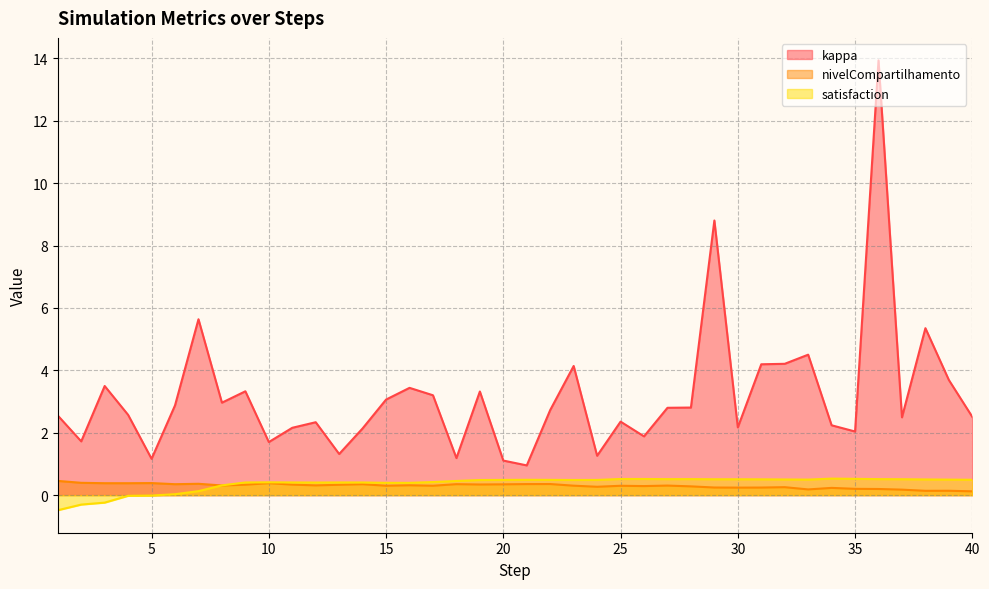

Which category has the lowest value in the nivelCompartilhamento series?

40